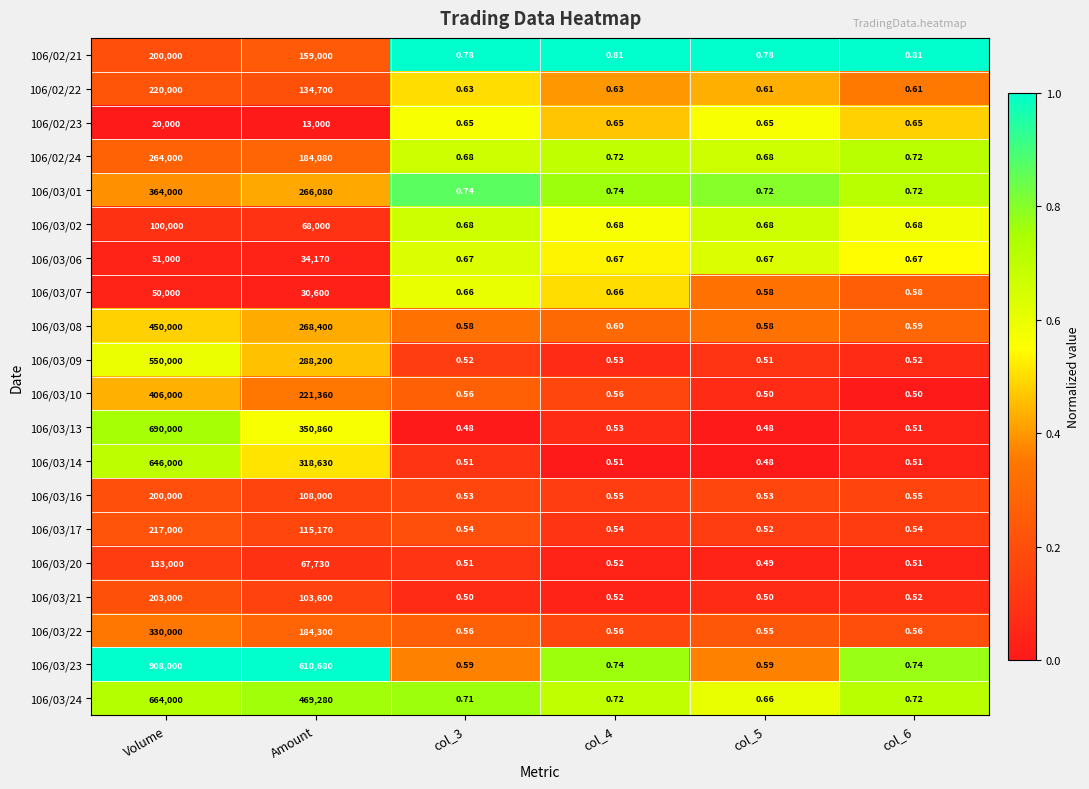

Which category has the highest value in the 106/03/23 series?

Volume